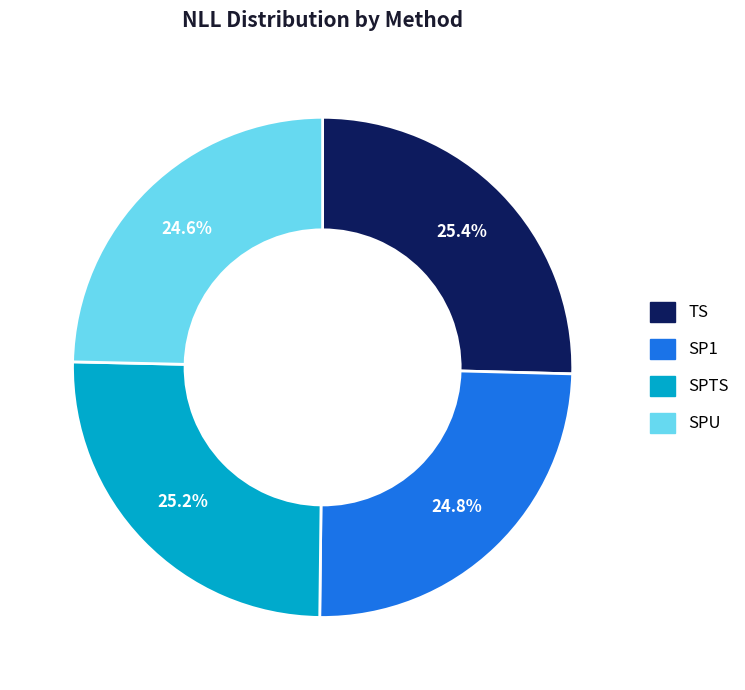

How many segments does this pie chart have?

4